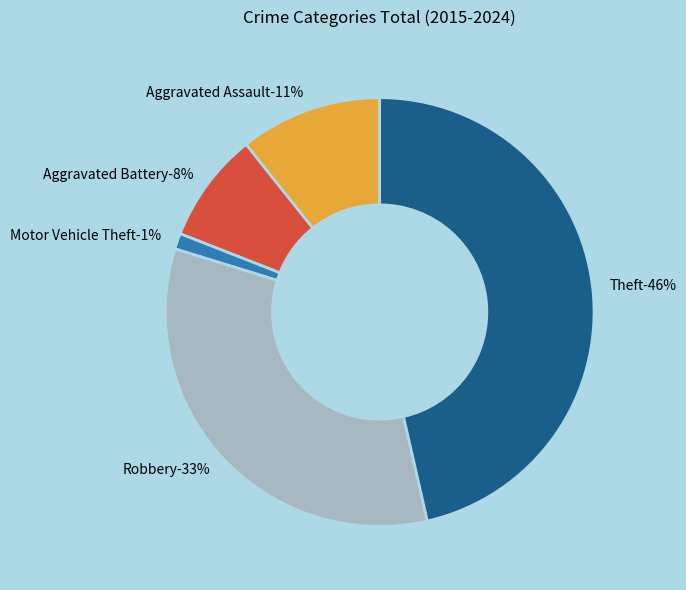

Is there a majority slice in this chart?

No